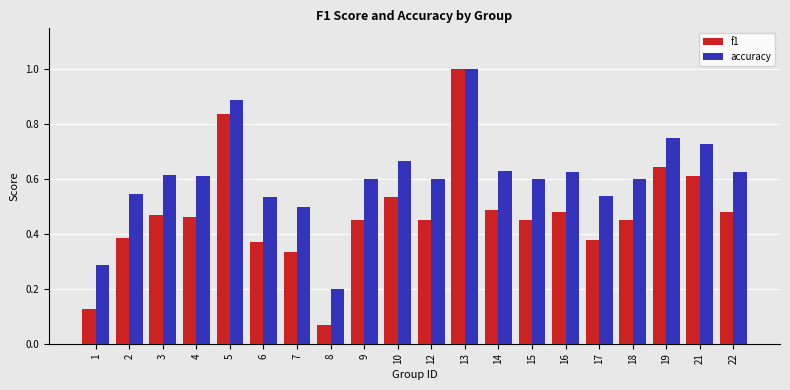

What is the difference between the maximum and minimum values in the f1 series?

0.9